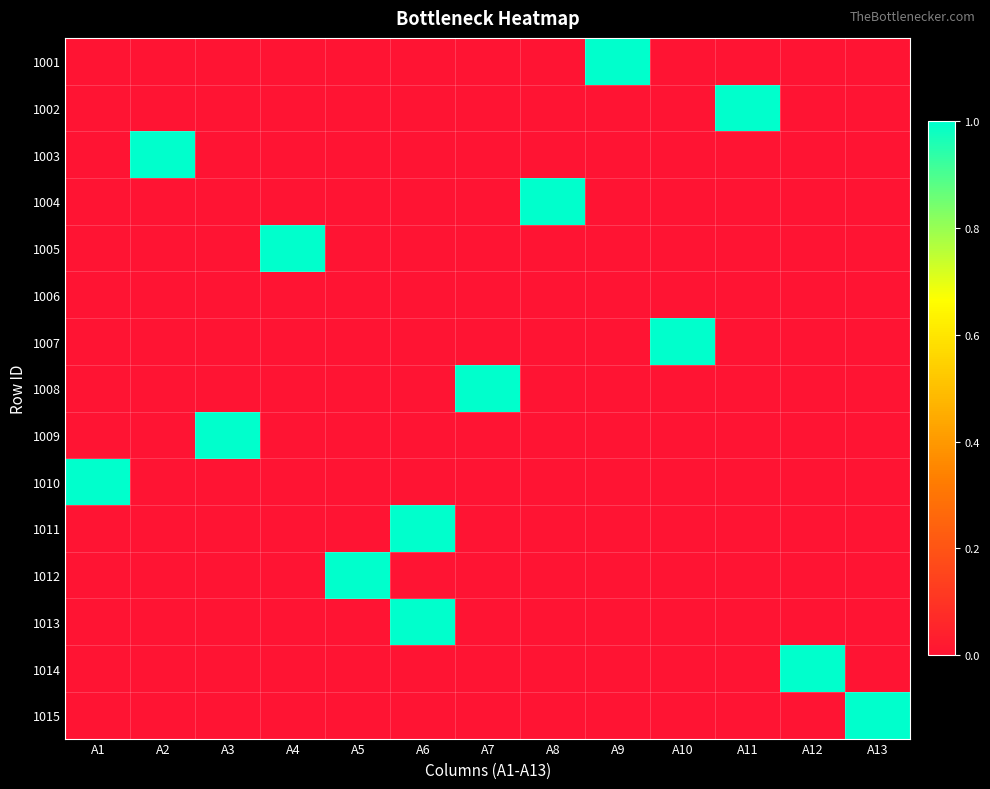

What is the spread (max minus min) of values at A10?

1